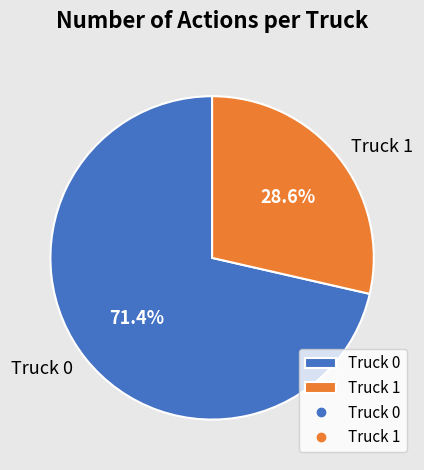

Combined, what portion of the pie is Truck 0 and Truck 1?

100.0%